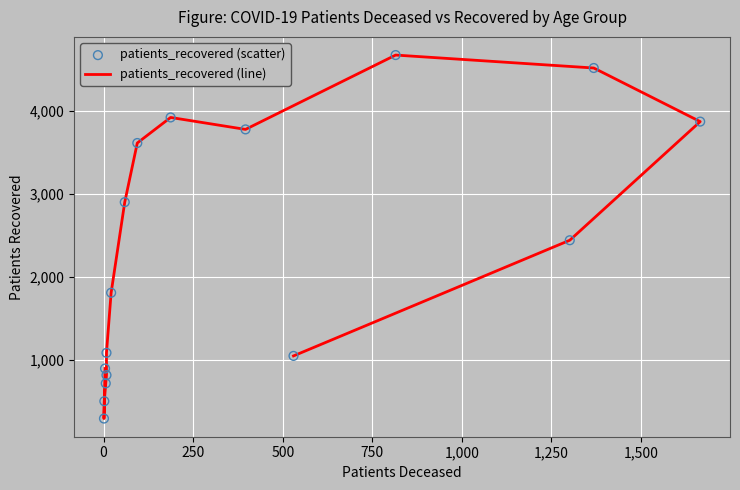

Which series has the widest spread of Y values?

patients_recovered (line)